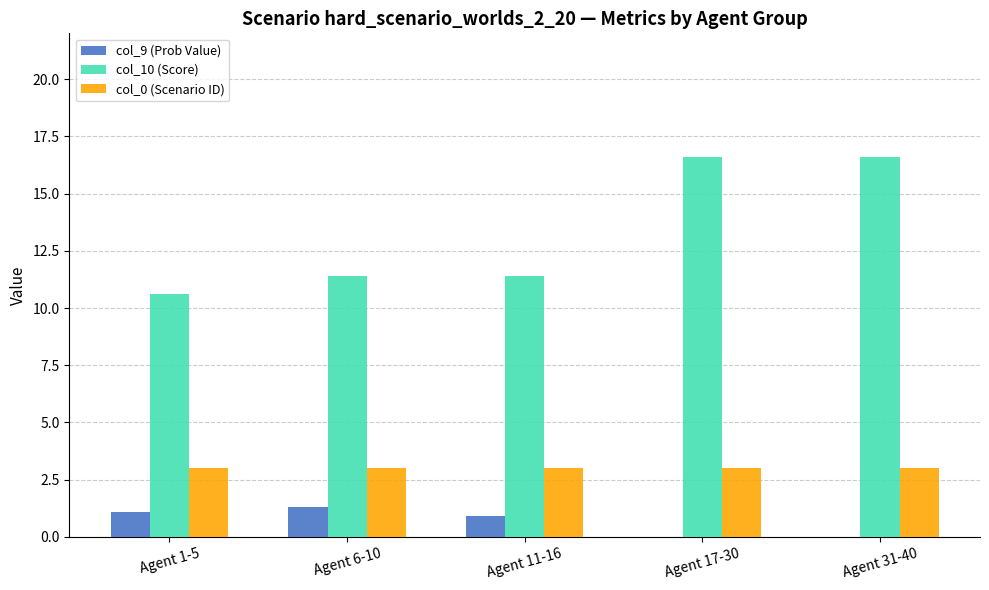

What is the total value across all series at Agent 17-30?

19.6